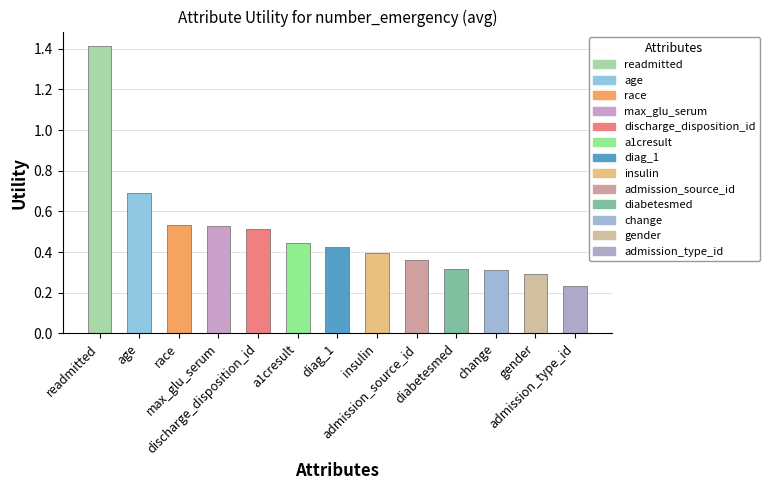

At which label is the value closest to 0?

admission_type_id